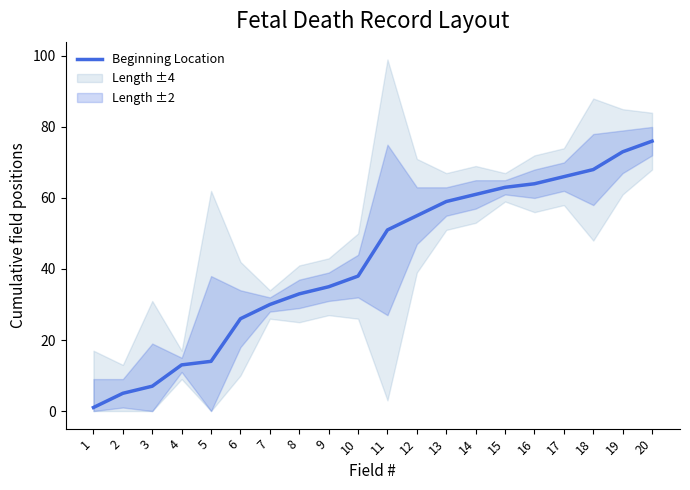

Approximately how many times larger is the value at 8 compared to 7?

1.1